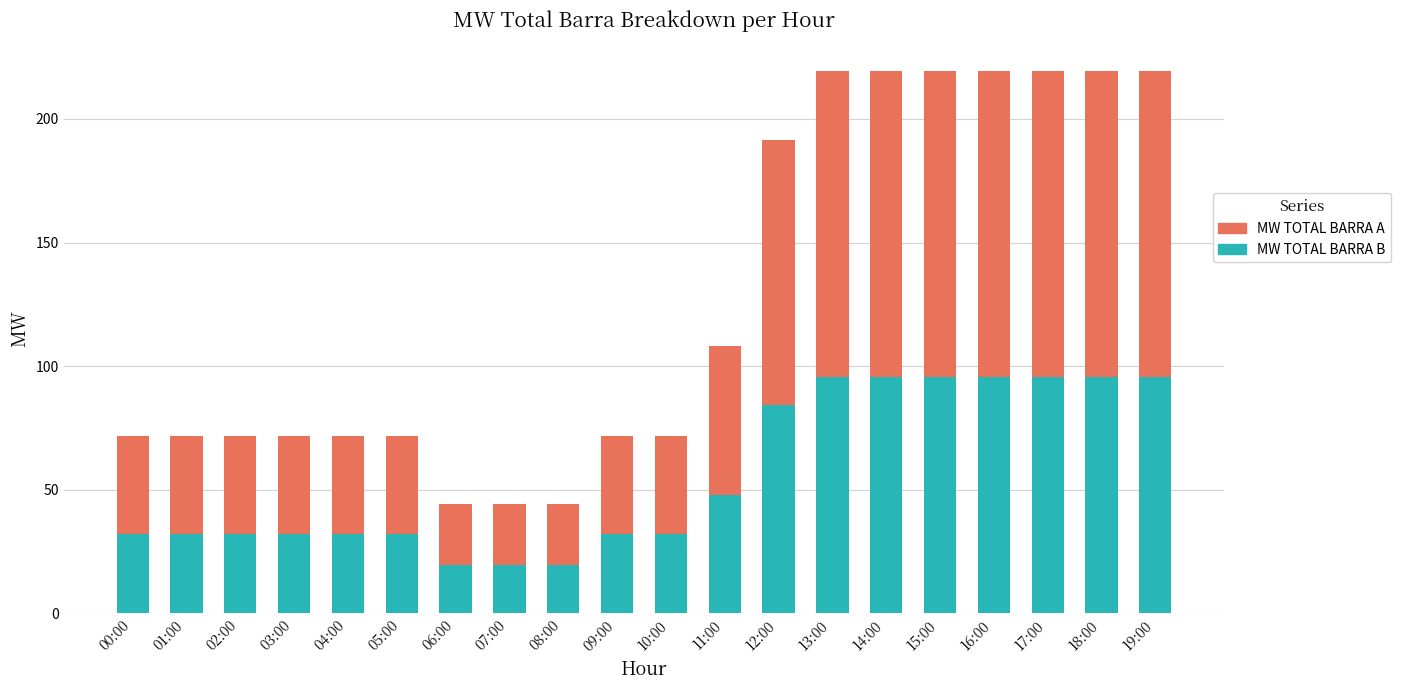

What is the average value of the MW TOTAL BARRA B series?

55.8